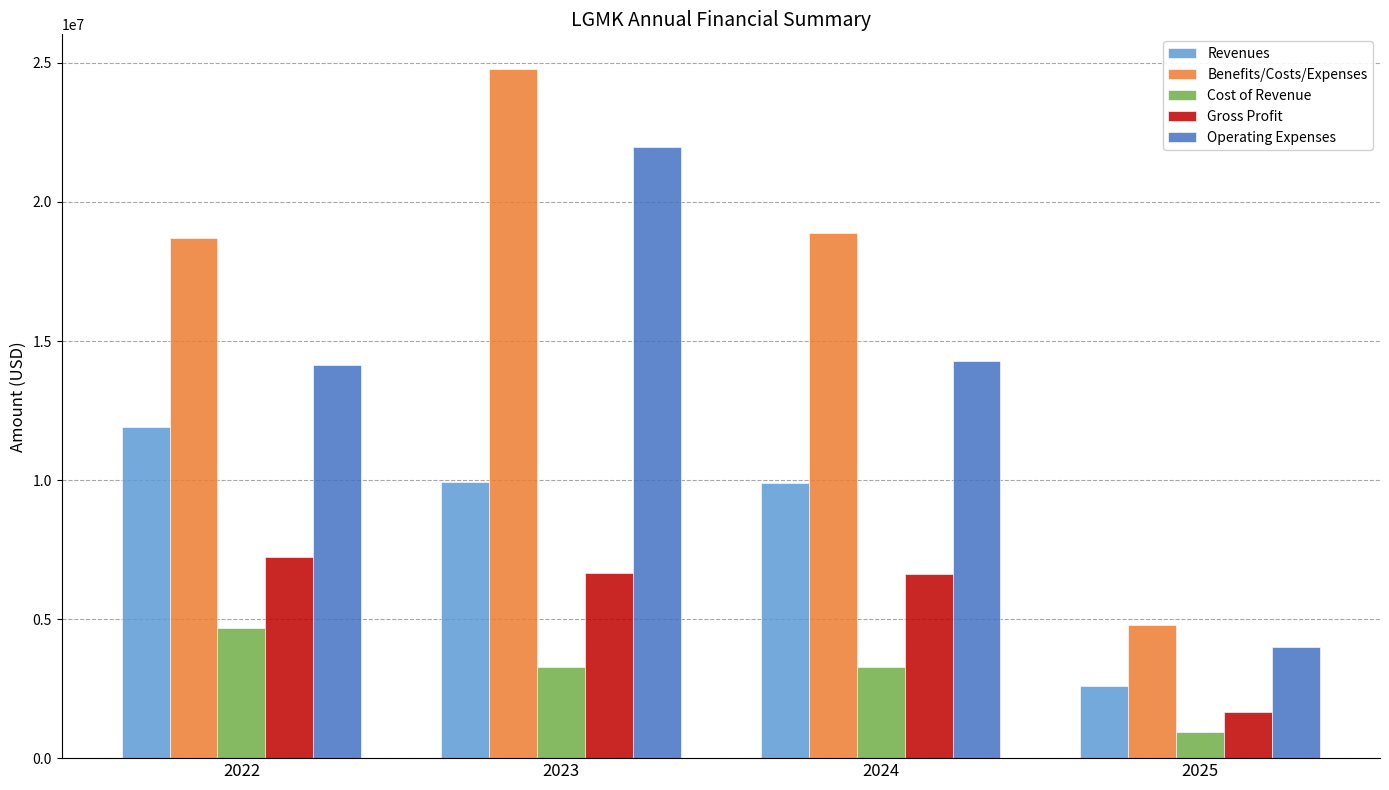

How many groups of bars are there?

4